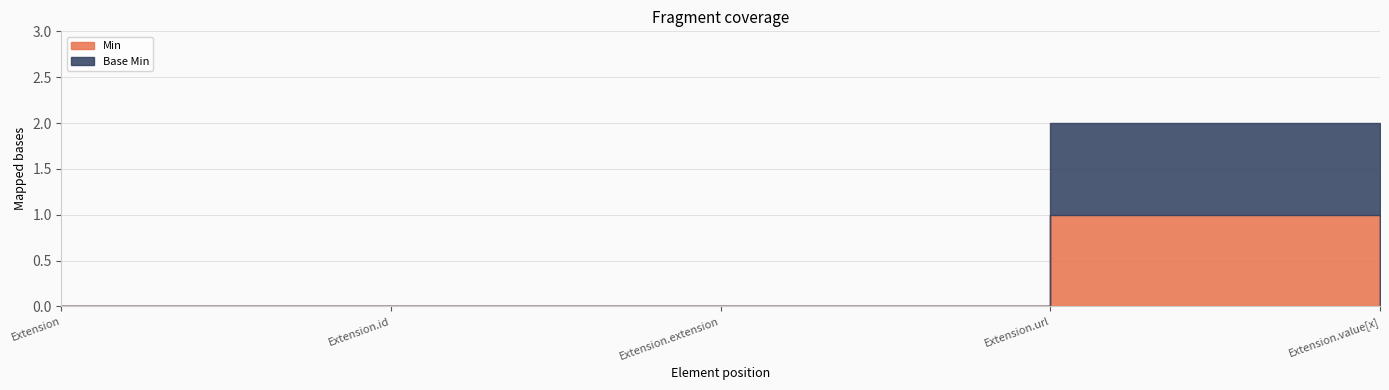

What are all the series names shown in the legend?

Min, Base Min